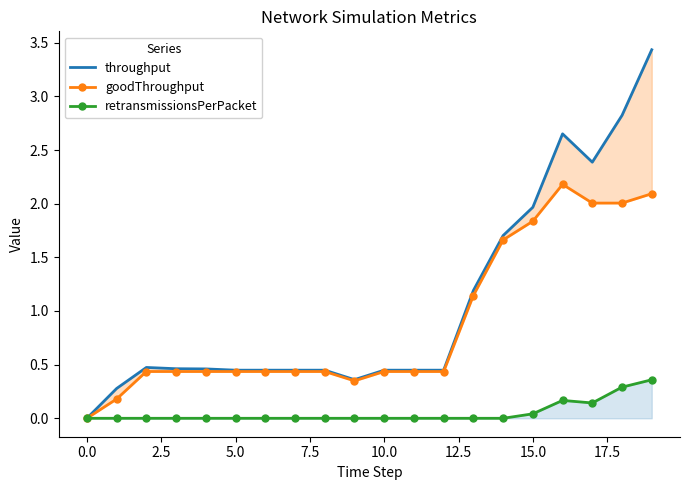

What is the value of the retransmissionsPerPacket point at the 17th from the left?

0.2